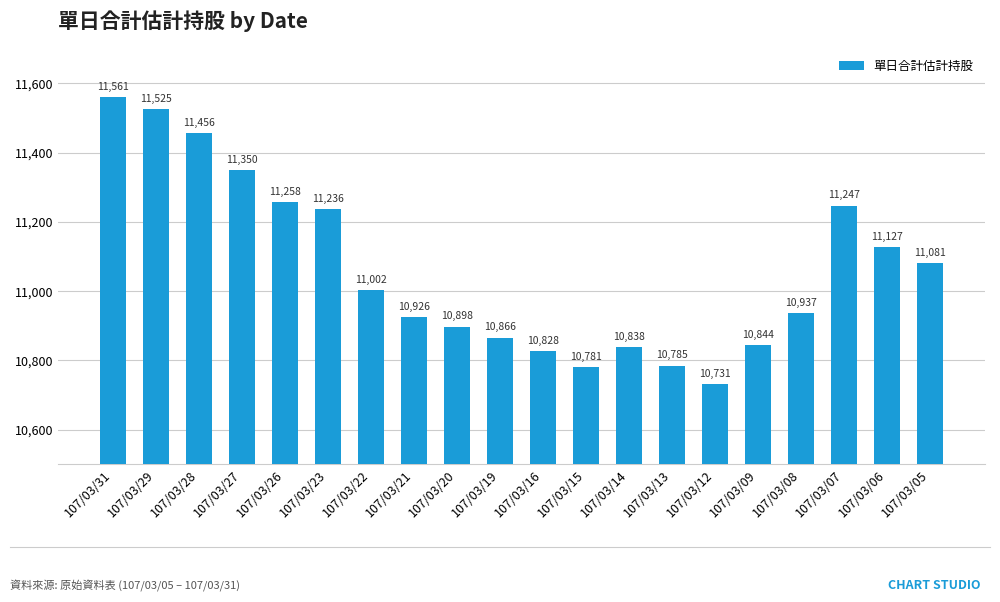

What is the ratio of the value at 107/03/27 to the value at 107/03/08?

1.0